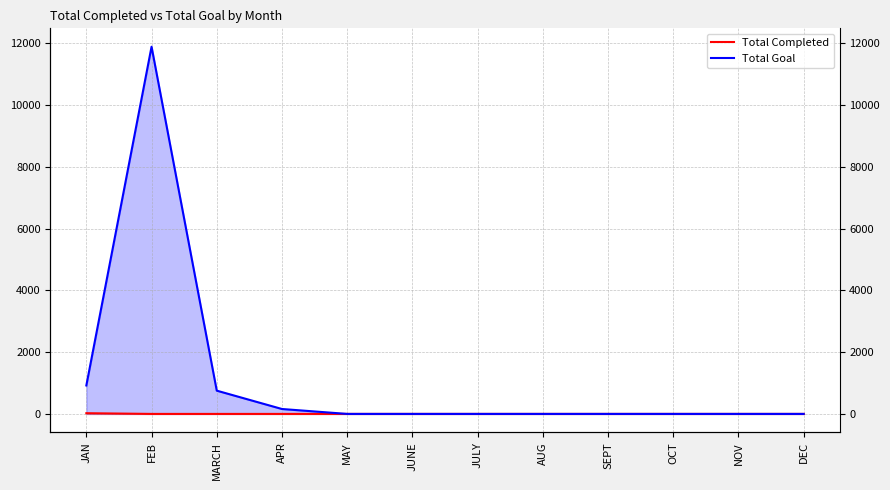

True or false: Total Completed and Total Goal intersect in this chart.

False